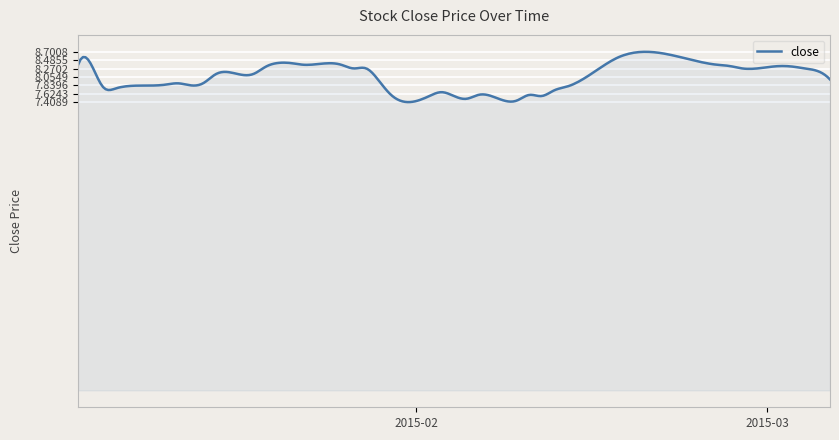

What is the minimum value shown in the chart?

7.4